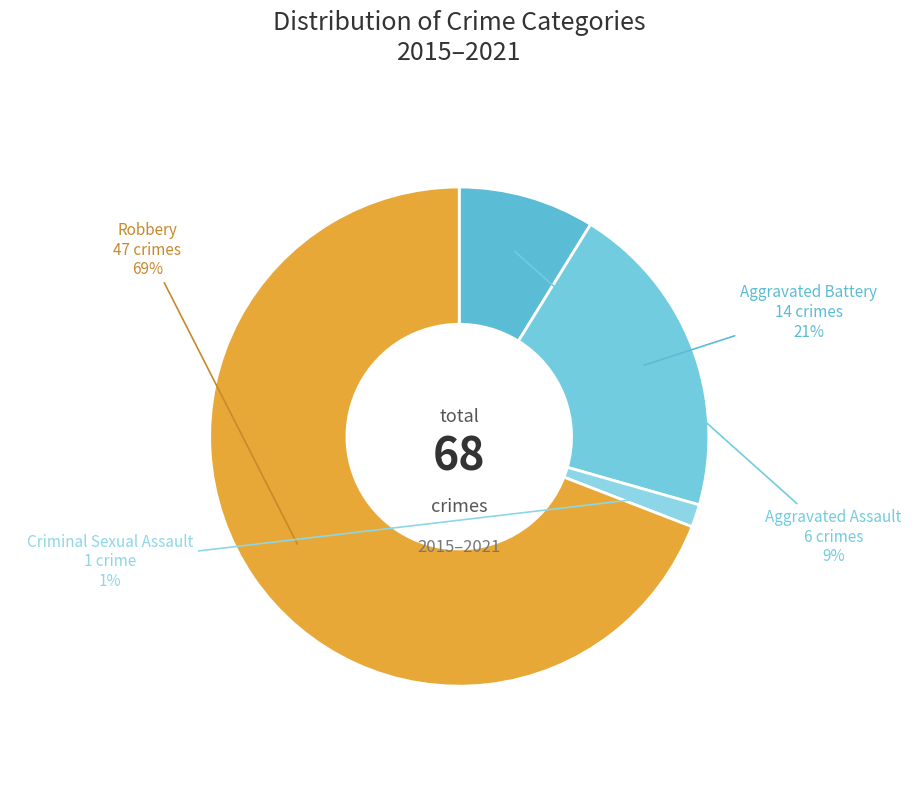

Which slice is the smallest?

Criminal Sexual Assault